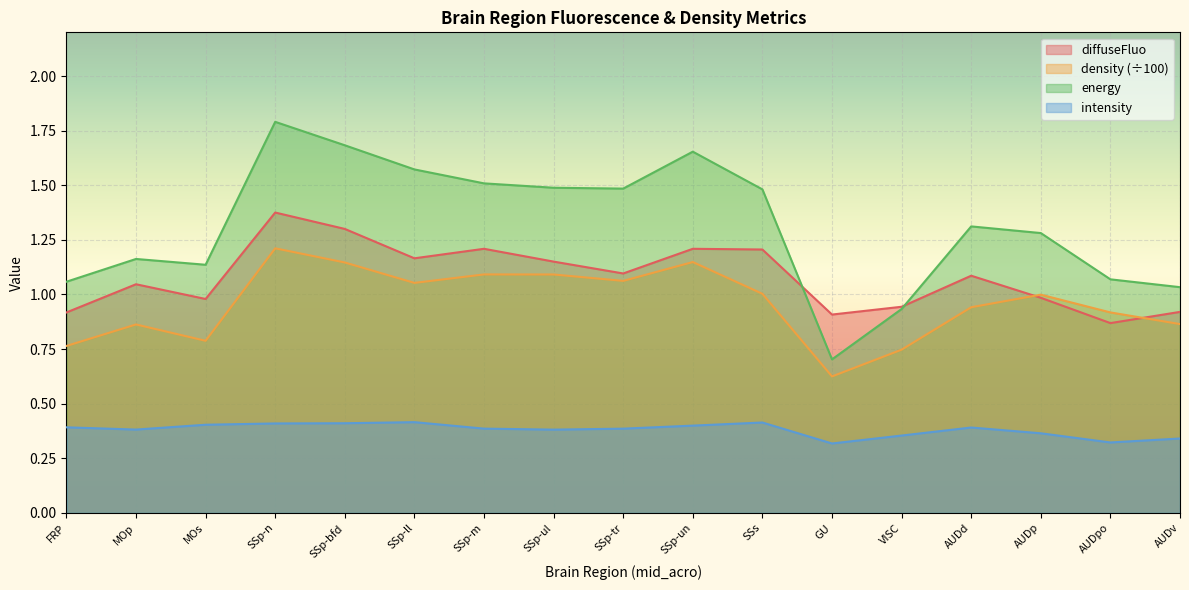

Where is the first local maximum for energy?

MOp